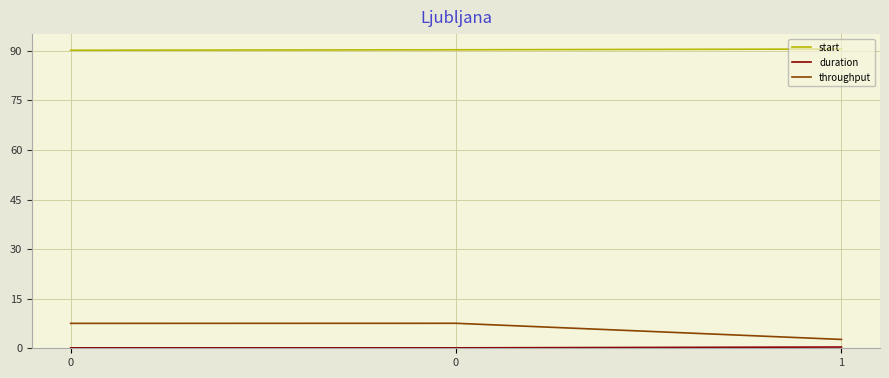

Is this an area chart (filled region under the line)?

No